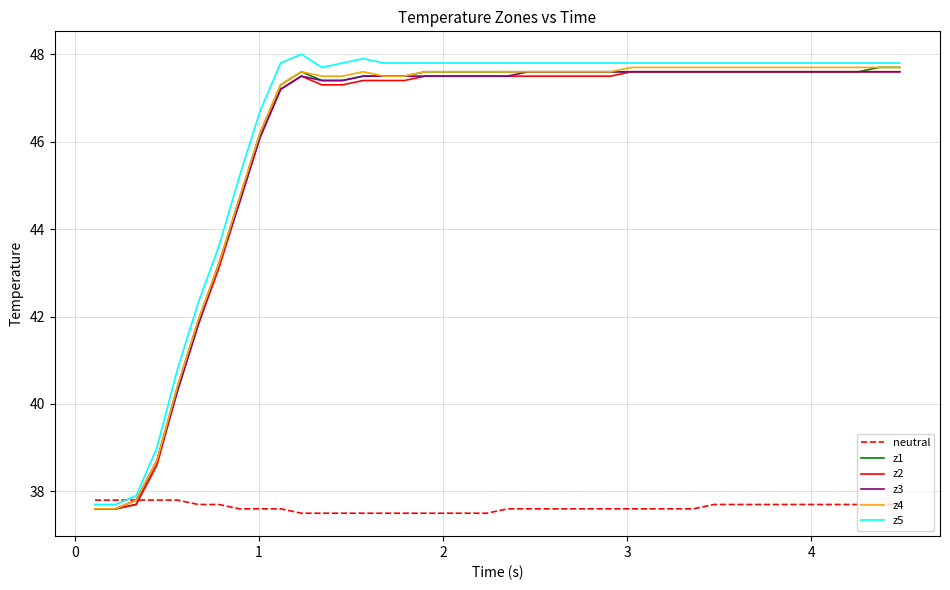

How many series are shown in this chart?

6